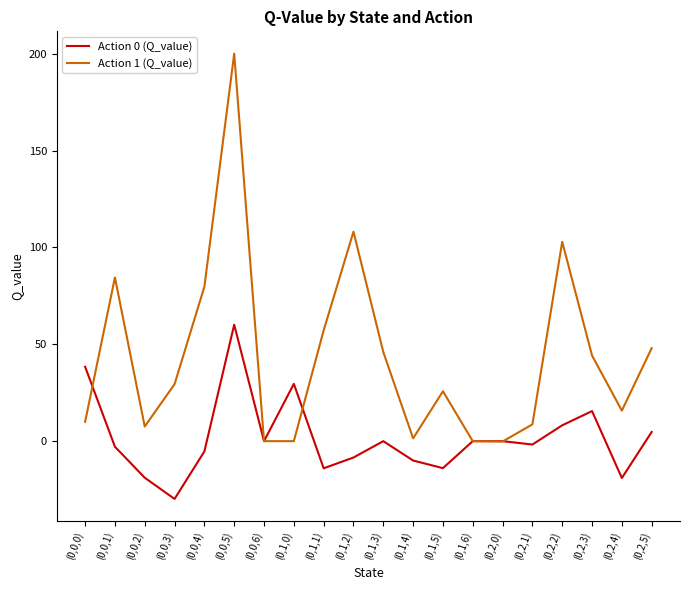

At which category does Action 1 (Q_value) reach its first local valley?

(0,0,2)